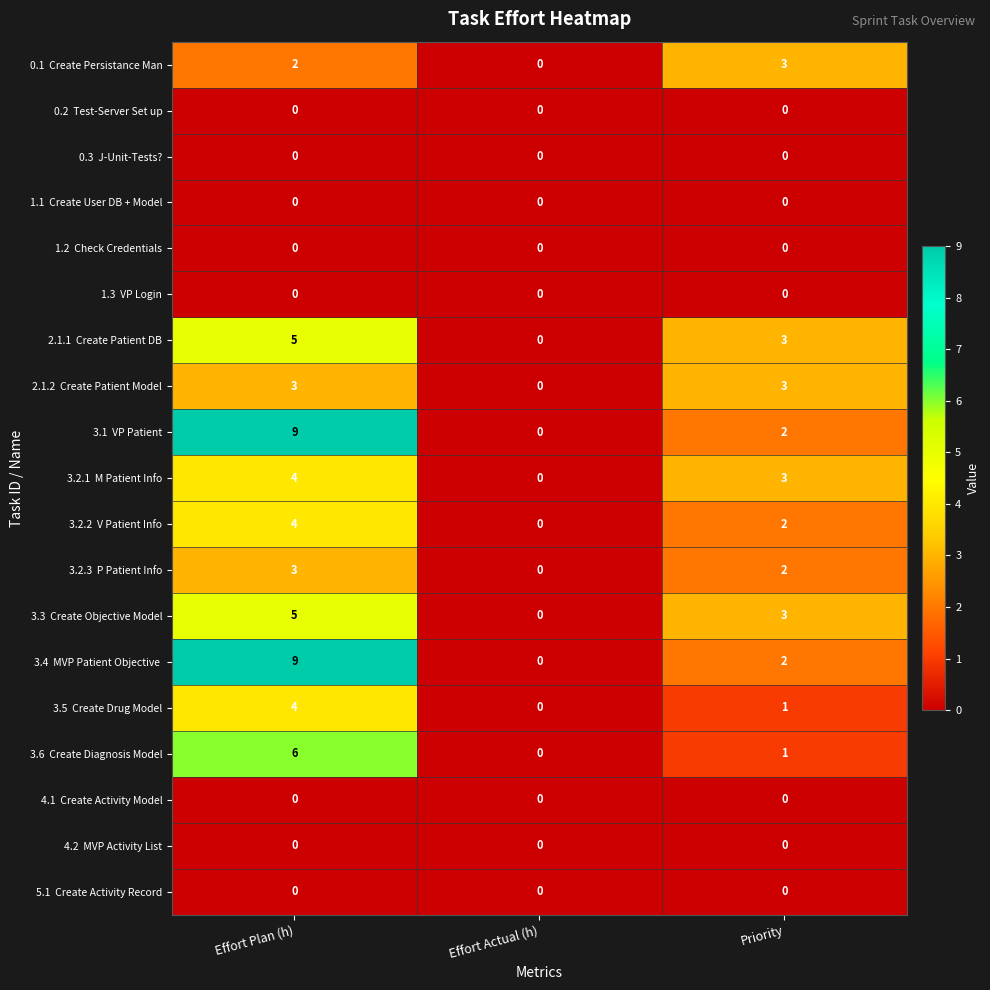

What is the maximum value shown in the chart?

9